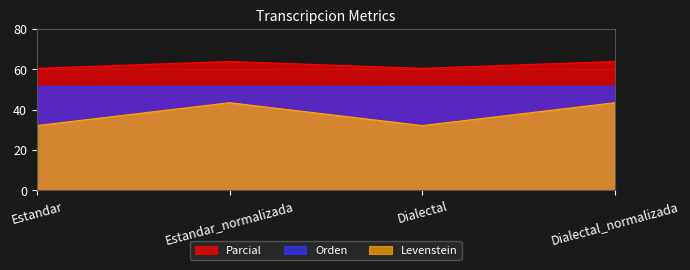

At which category is the sum across all series the highest?

Estandar_normalizada